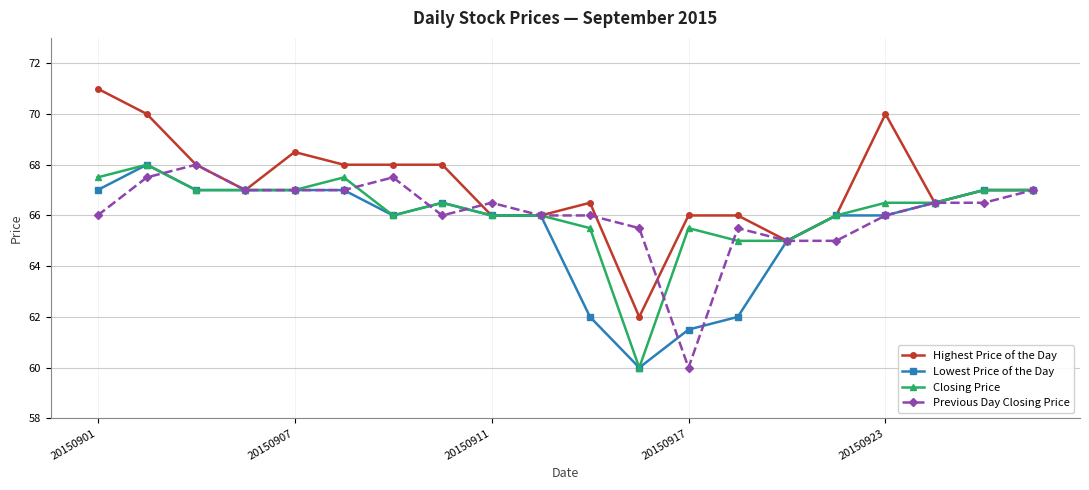

What is the value of the Lowest Price of the Day point at the 15th from the left?

65.0